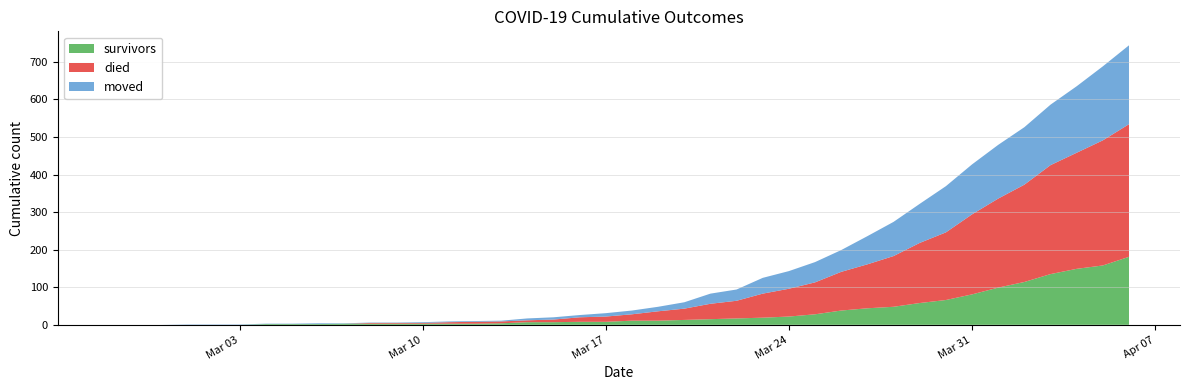

Reading left to right, transcribe all the data shown in this chart.

survivors: 2020-02-27=0	2020-02-28=0	2020-02-29=0	2020-03-01=0	2020-03-02=0	2020-03-03=0	2020-03-04=2	2020-03-05=2	2020-03-06=2	2020-03-07=3	2020-03-08=3	2020-03-09=3	2020-03-10=3	2020-03-11=3	2020-03-12=3	2020-03-13=4	2020-03-14=7	2020-03-15=7	2020-03-16=8	2020-03-17=8	2020-03-18=11	2020-03-19=11	2020-03-20=13	2020-03-21=15	2020-03-22=17	2020-03-23=19	2020-03-24=22	2020-03-25=28	2020-03-26=38	2020-03-27=44	2020-03-28=48	2020-03-29=58	2020-03-30=66	2020-03-31=81	2020-04-01=99	2020-04-02=114	2020-04-03=135	2020-04-04=149	2020-04-05=158	2020-04-06=181
died: 2020-02-27=0	2020-02-28=0	2020-02-29=0	2020-03-01=0	2020-03-02=0	2020-03-03=0	2020-03-04=0	2020-03-05=0	2020-03-06=0	2020-03-07=0	2020-03-08=2	2020-03-09=2	2020-03-10=2	2020-03-11=4	2020-03-12=5	2020-03-13=5	2020-03-14=5	2020-03-15=7	2020-03-16=12	2020-03-17=14	2020-03-18=17	2020-03-19=25	2020-03-20=30	2020-03-21=41	2020-03-22=47	2020-03-23=64	2020-03-24=74	2020-03-25=85	2020-03-26=103	2020-03-27=117	2020-03-28=135	2020-03-29=160	2020-03-30=180	2020-03-31=213	2020-04-01=237	2020-04-02=259	2020-04-03=290	2020-04-04=309	2020-04-05=333	2020-04-06=353
moved: 2020-02-27=0	2020-02-28=0	2020-02-29=0	2020-03-01=1	2020-03-02=1	2020-03-03=1	2020-03-04=1	2020-03-05=1	2020-03-06=2	2020-03-07=1	2020-03-08=1	2020-03-09=1	2020-03-10=2	2020-03-11=2	2020-03-12=2	2020-03-13=2	2020-03-14=5	2020-03-15=6	2020-03-16=6	2020-03-17=9	2020-03-18=10	2020-03-19=12	2020-03-20=17	2020-03-21=27	2020-03-22=30	2020-03-23=42	2020-03-24=47	2020-03-25=54	2020-03-26=58	2020-03-27=75	2020-03-28=91	2020-03-29=104	2020-03-30=123	2020-03-31=133	2020-04-01=143	2020-04-02=153	2020-04-03=161	2020-04-04=177	2020-04-05=197	2020-04-06=210